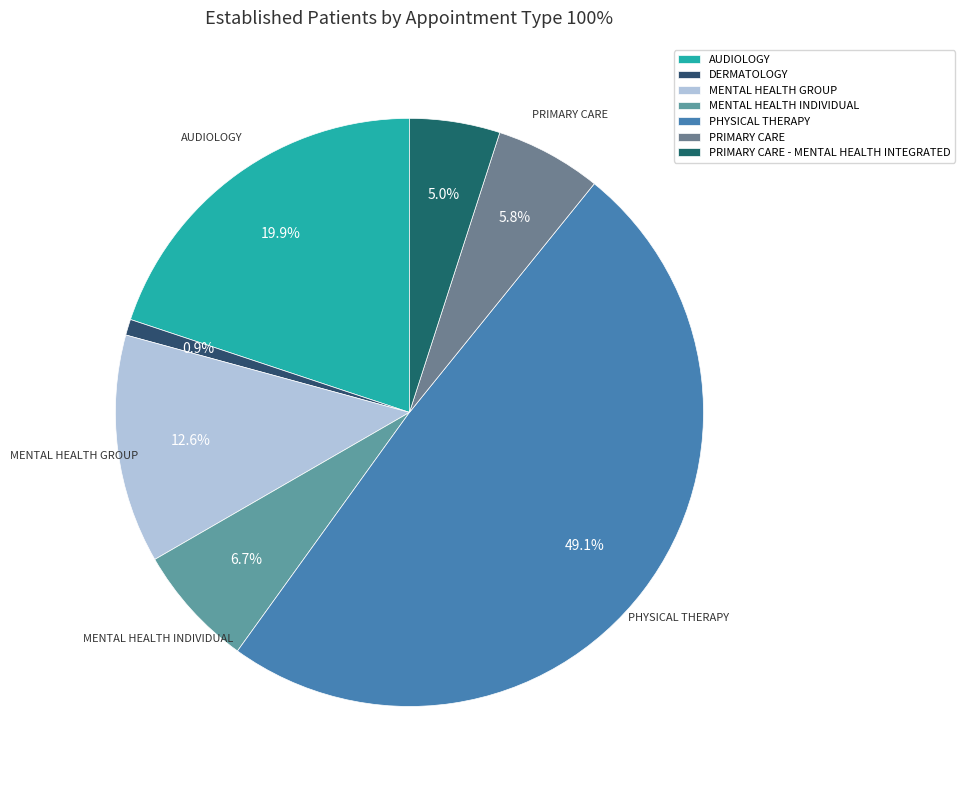

Which category has the biggest portion of the pie?

PHYSICAL THERAPY